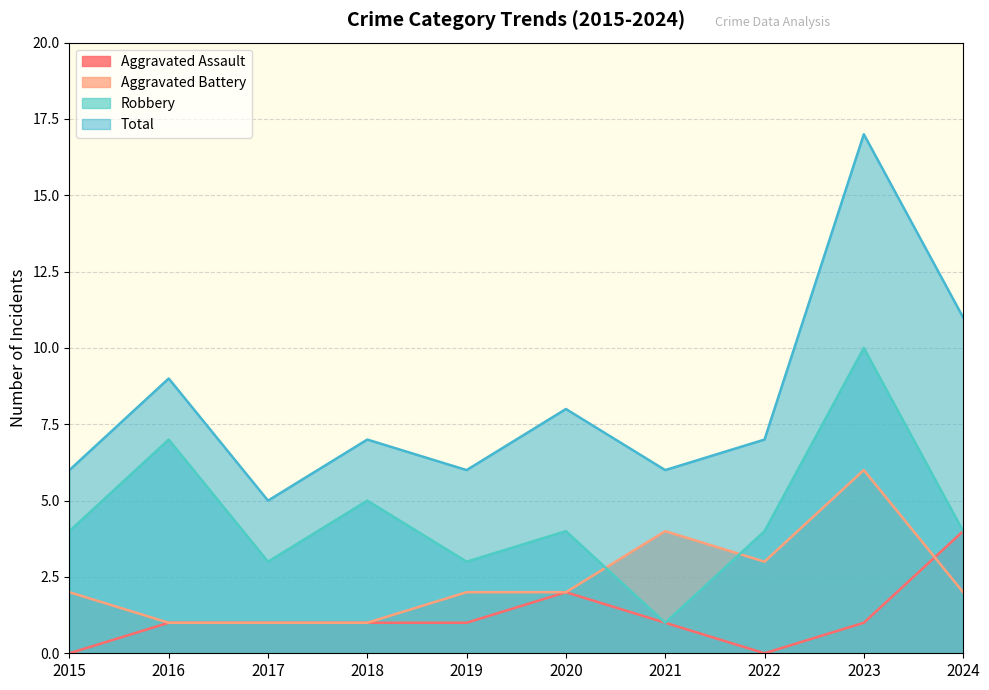

Which category has the highest value in the Robbery series?

2023